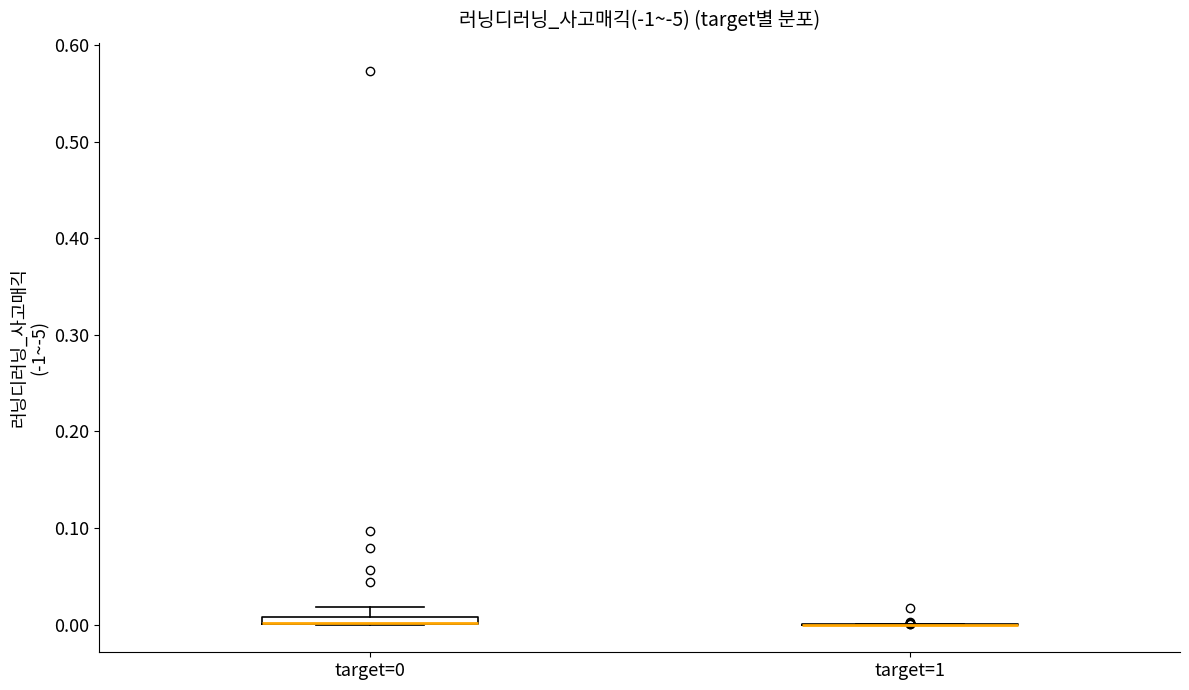

Where is the lower edge of the box for target=0 on the y-axis? The values are not printed on the chart, so give them approximately, as read against the axis.

0.00